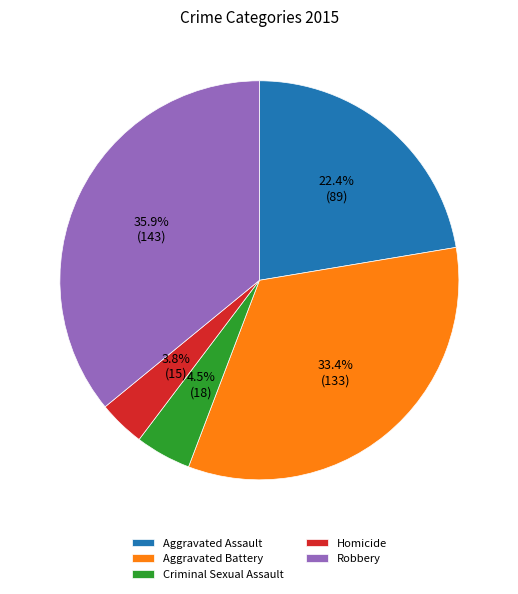

What percentage is the Homicide slice, to the nearest percent?

4%